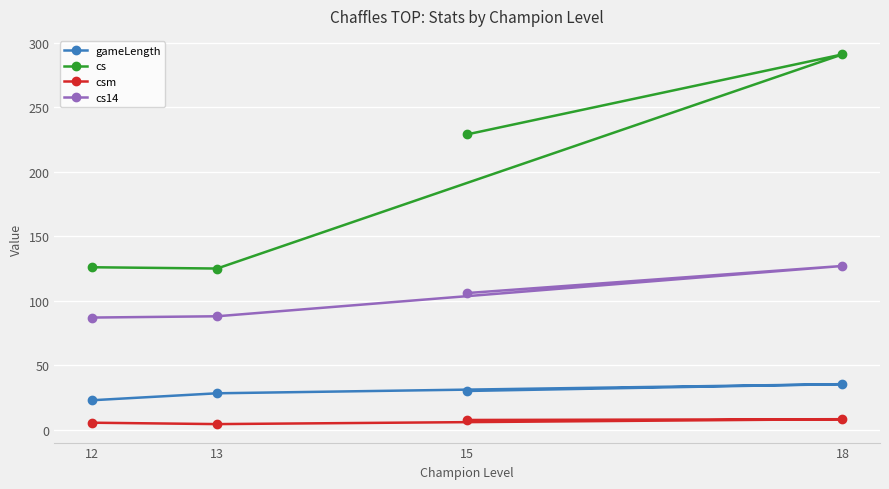

What is the minimum value shown in the chart?

4.4